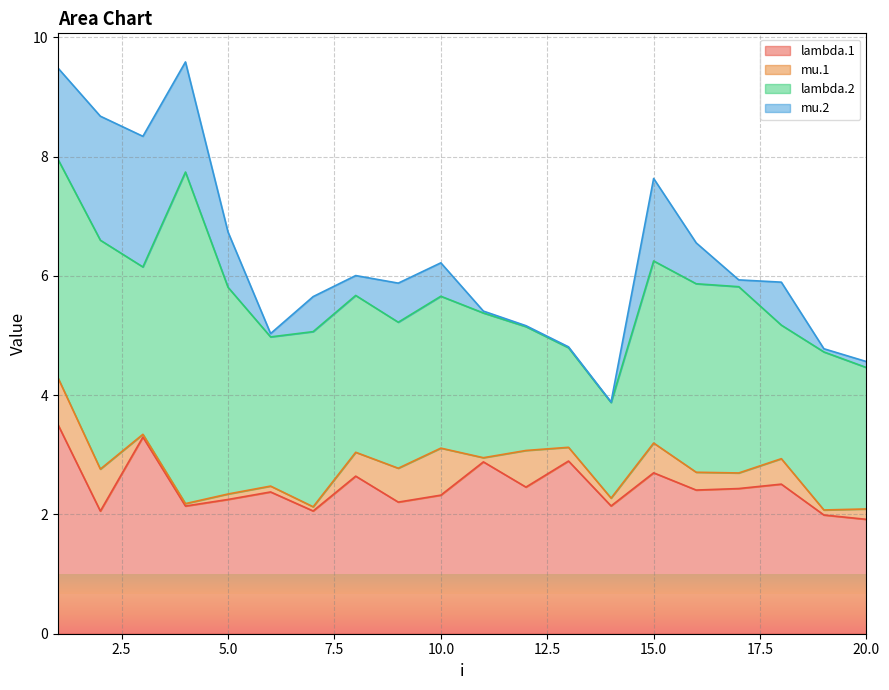

Which has a higher value, 18 or 12?

18